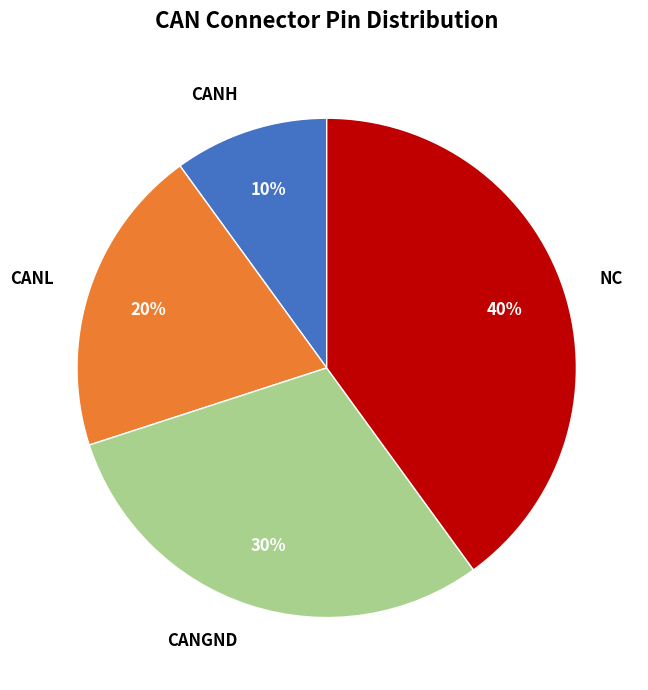

Which slice is the largest?

NC